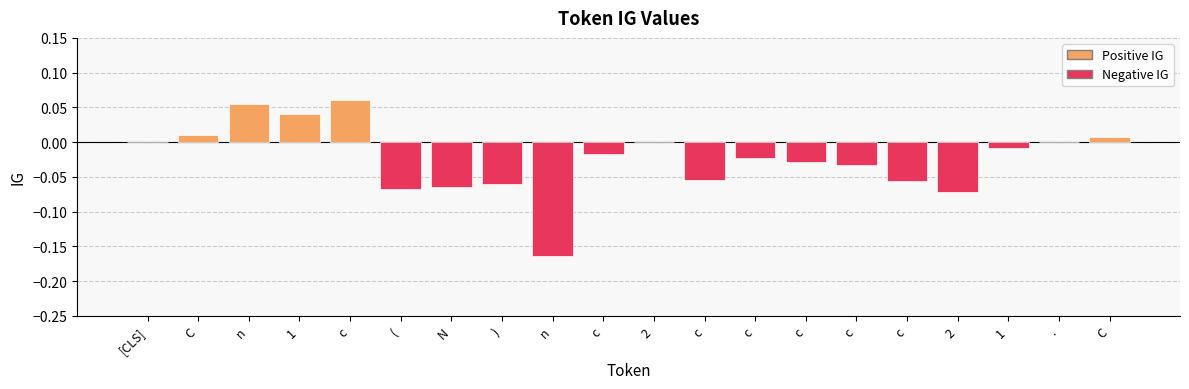

At which category does the chart reach its peak across all series?

c